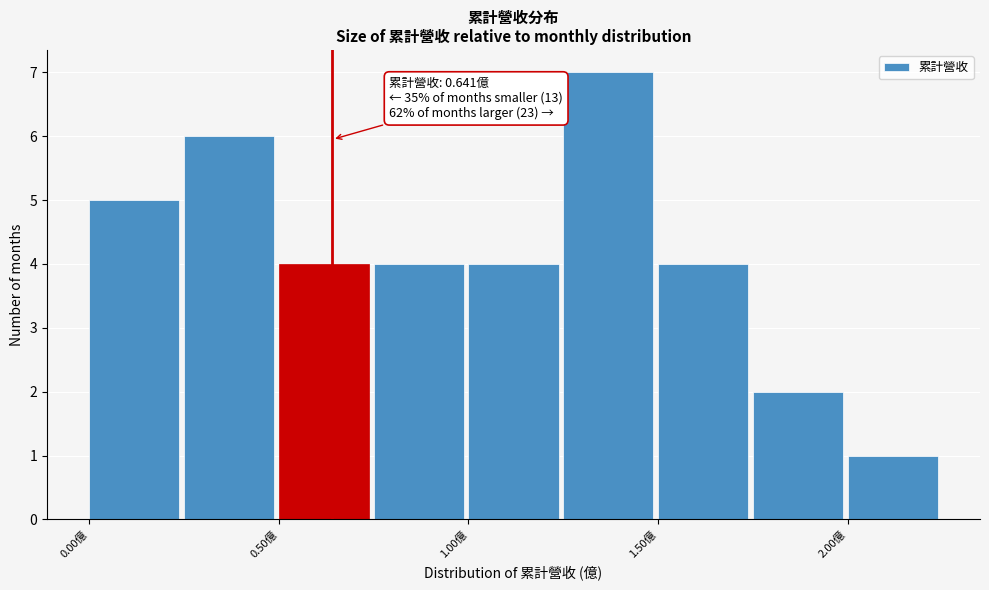

Over which range of the x-axis is the bar tallest?

1.25 to 1.50